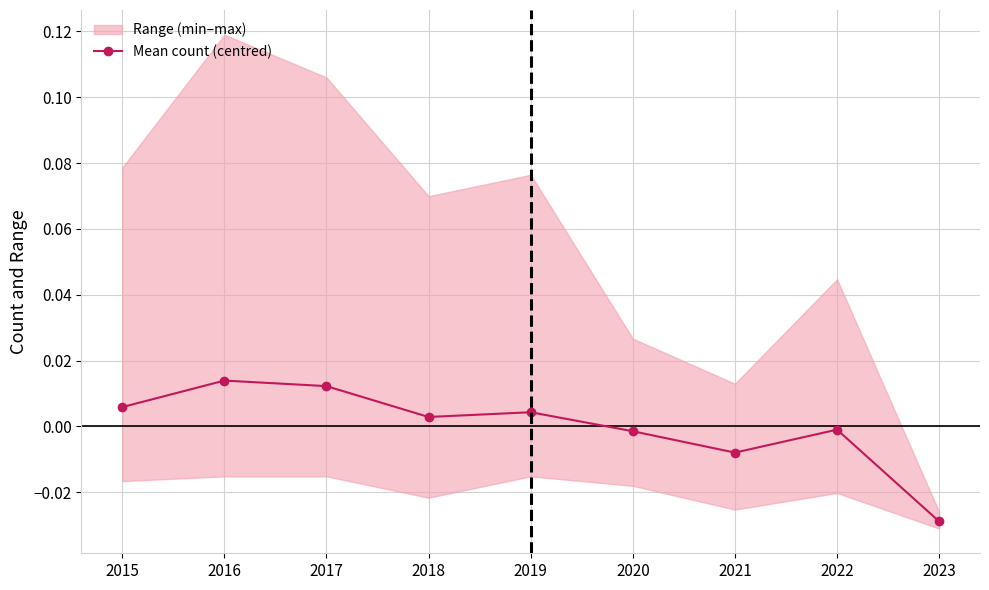

At which category does the data reach its first local peak?

2016